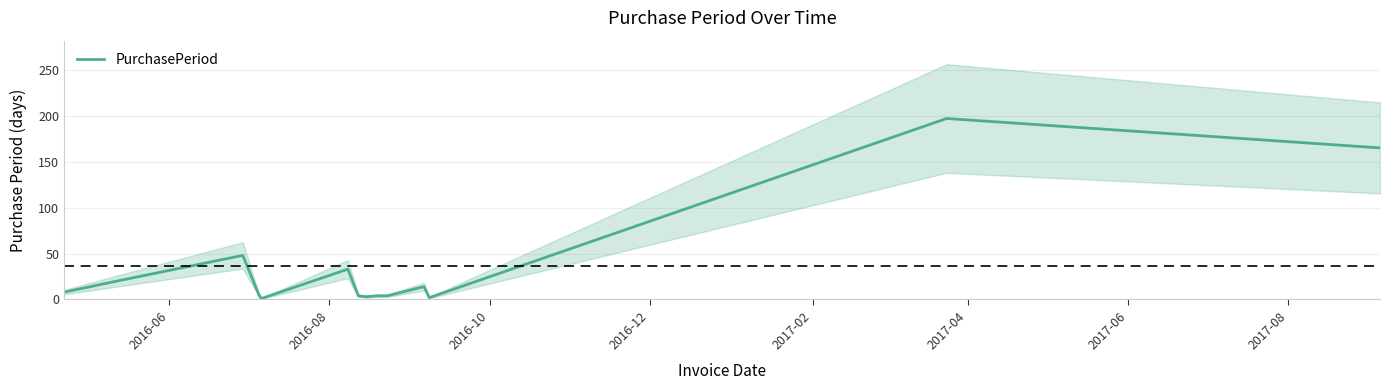

What is the highest value of the PurchasePeriod series?

197